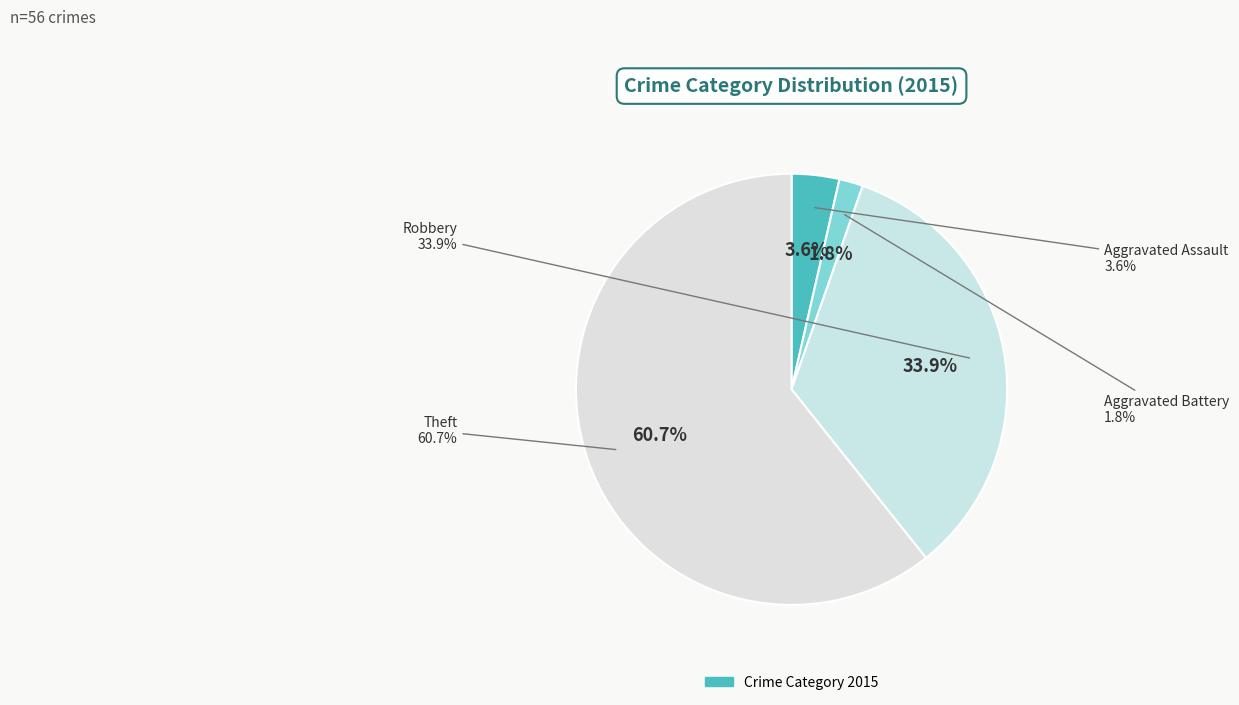

To the nearest percent, what is the difference between the Aggravated Assault and Theft slice percentages?

57%